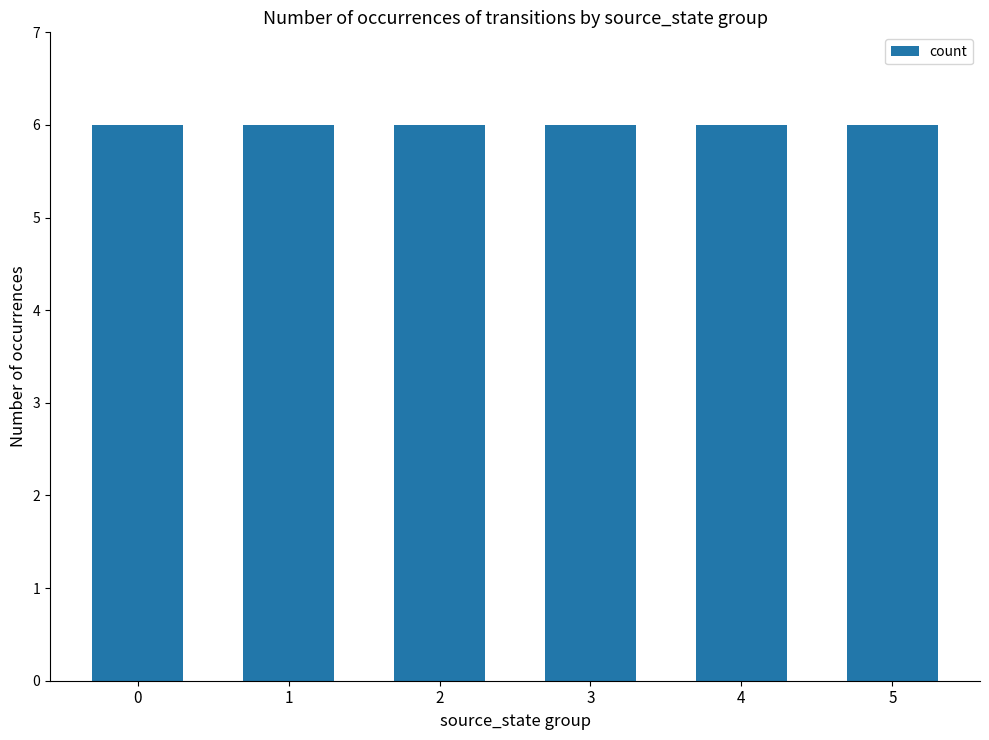

Does the chart contain stacked bars?

No